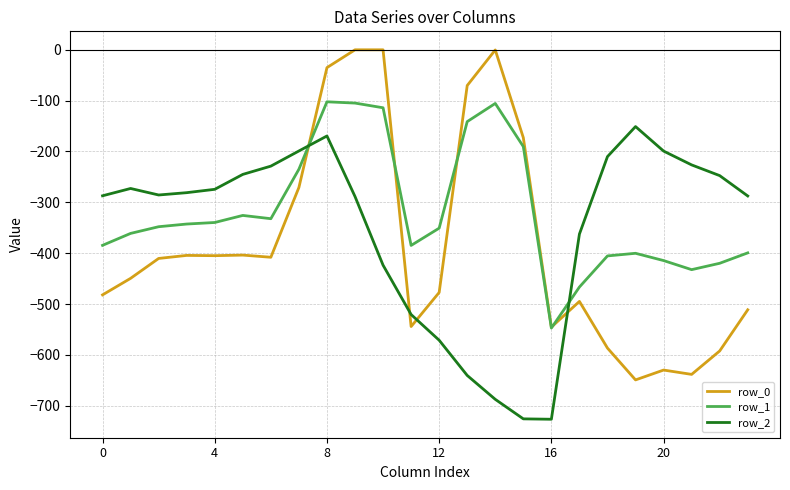

Which series has the largest range (max minus min)?

row_0